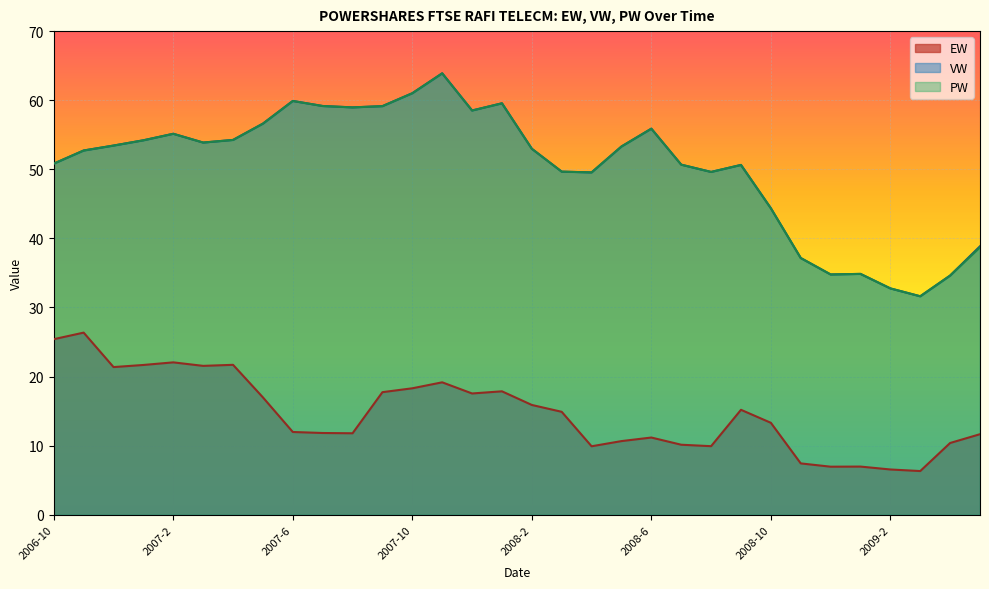

Count the number of data series in this chart.

3